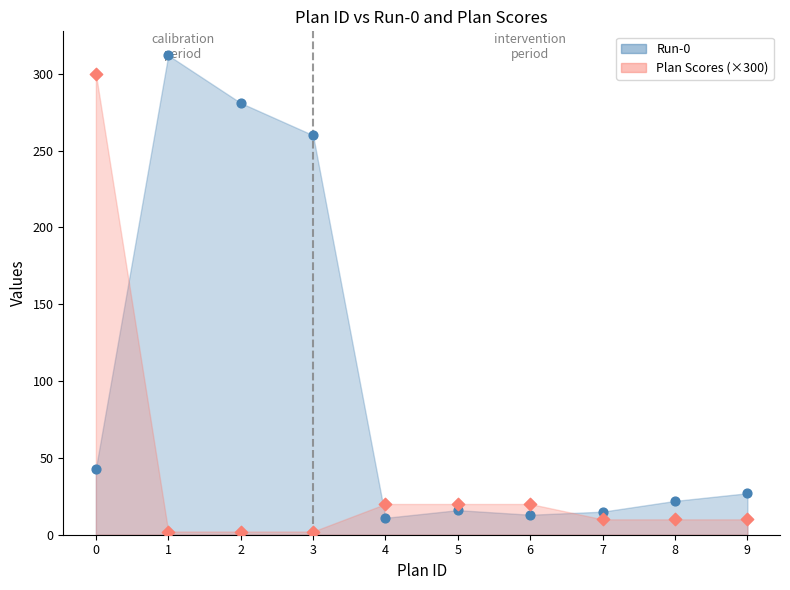

Which series has the largest Y range (max minus min)?

Run-0